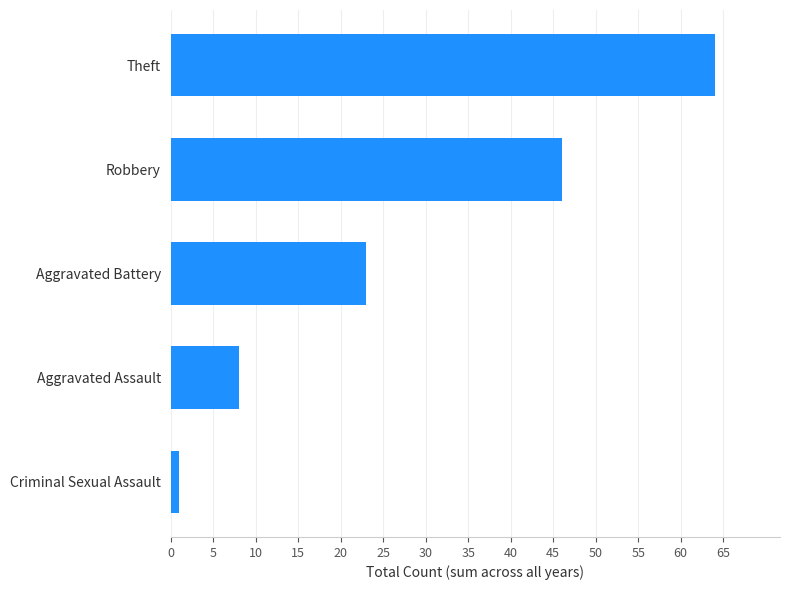

True or false: the data shows 4 at Aggravated Assault.

False